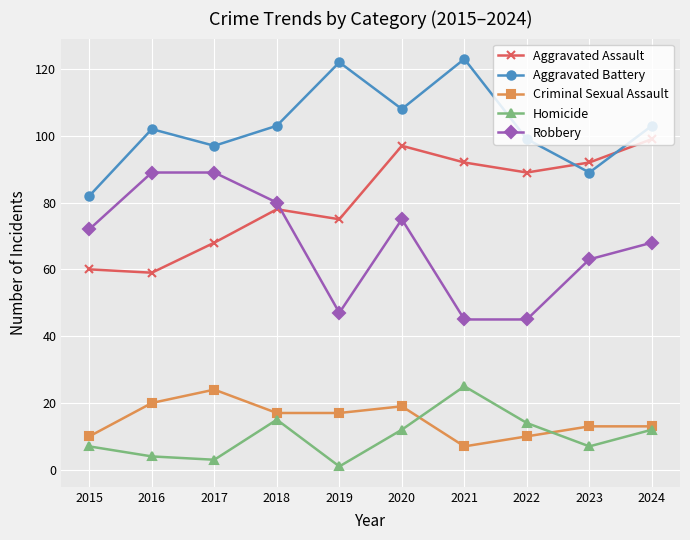

At which label does Criminal Sexual Assault reach its peak?

2017